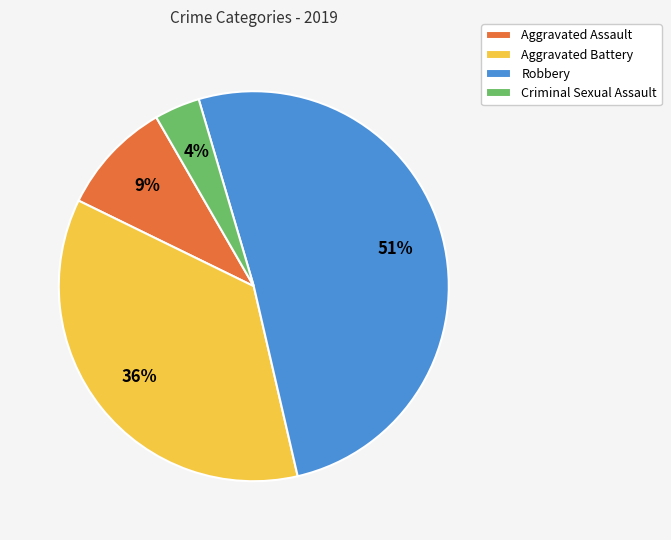

True or false: Aggravated Assault accounts for 9% of the total.

True